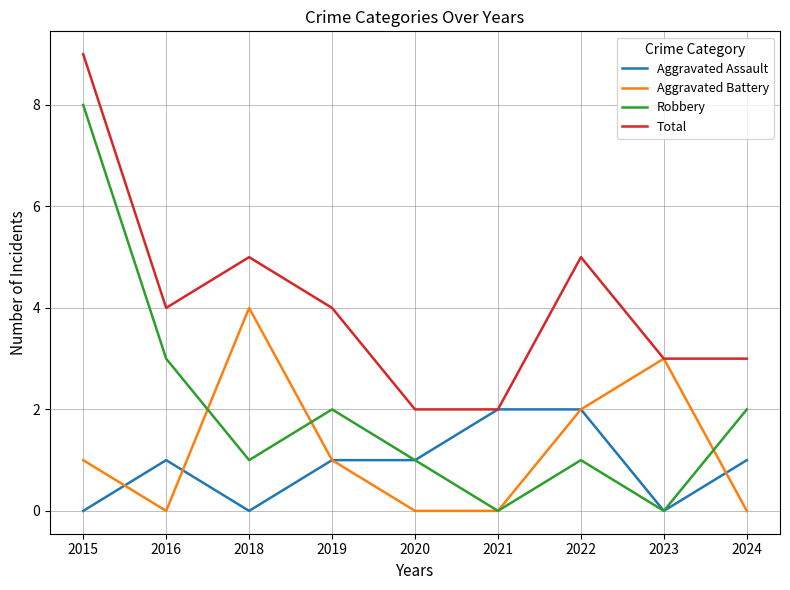

Between 2021 and 2023, which series saw the biggest shift?

Aggravated Battery